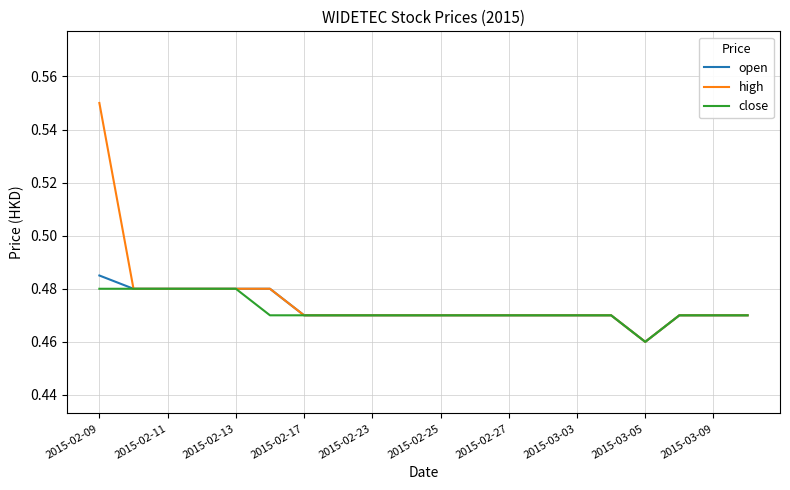

What is the difference between the maximum and second lowest values in the high series?

0.1